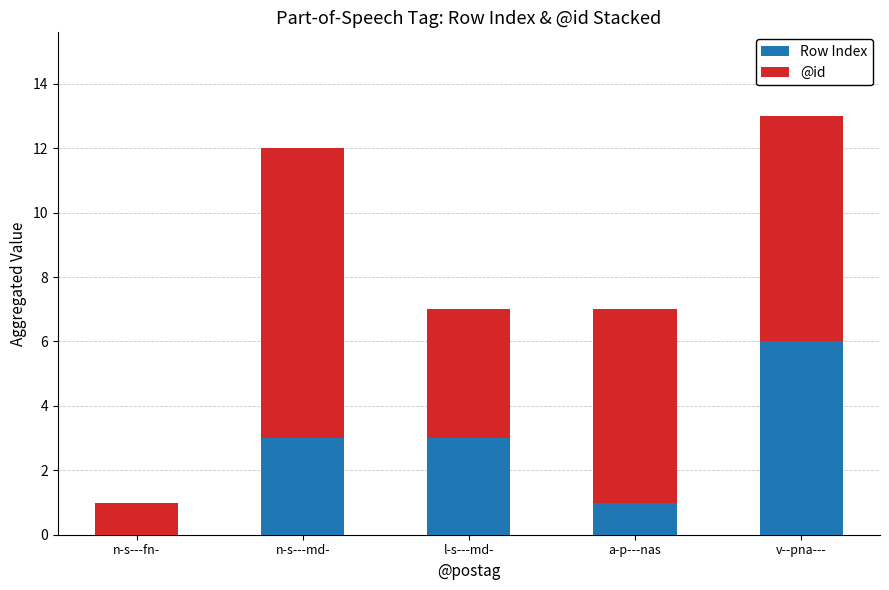

True or false: Row Index has a value of 1 at a-p---nas.

True